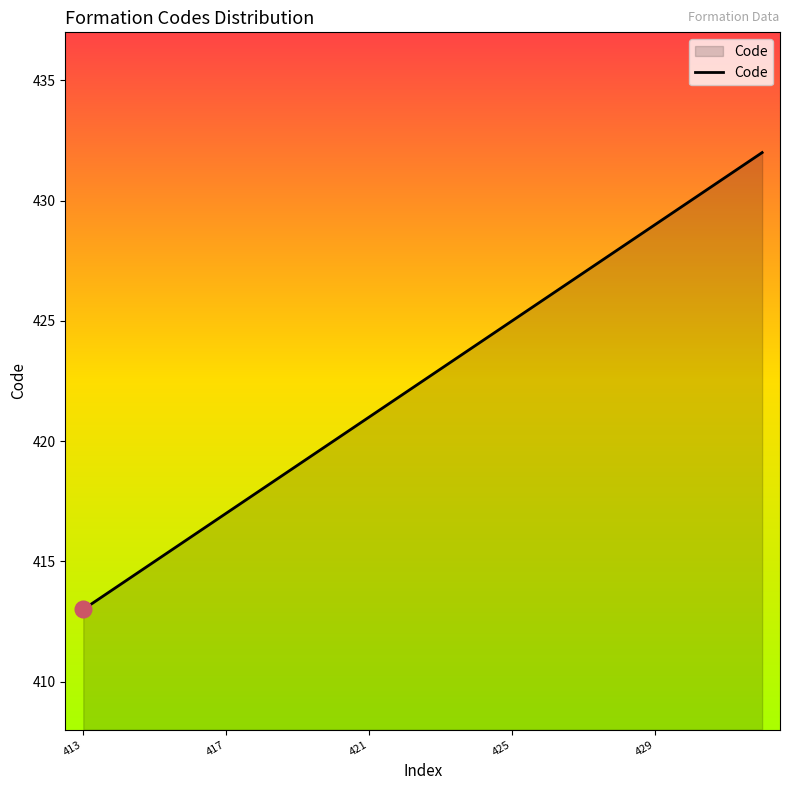

What is the maximum value shown in the chart?

432